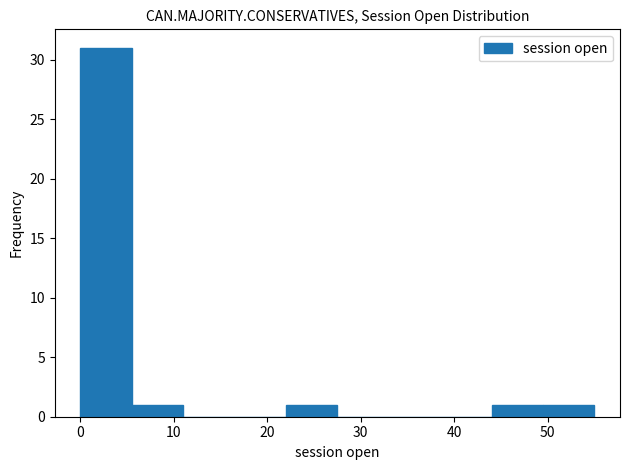

Which range on the x-axis has the tallest bar?

0.0 to 5.5